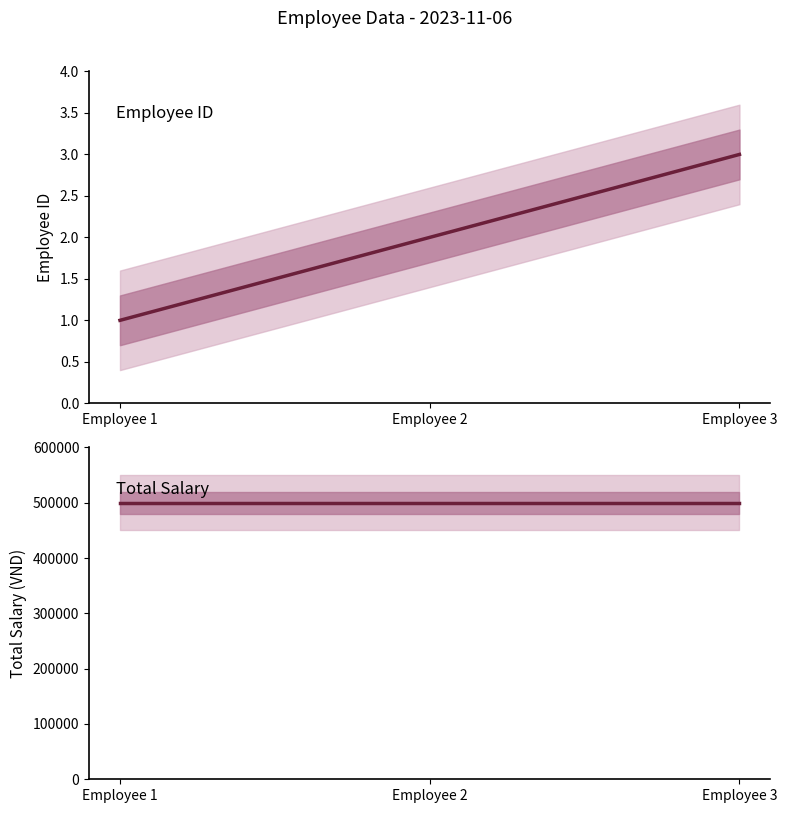

Does the chart display data point markers on the line(s)?

No